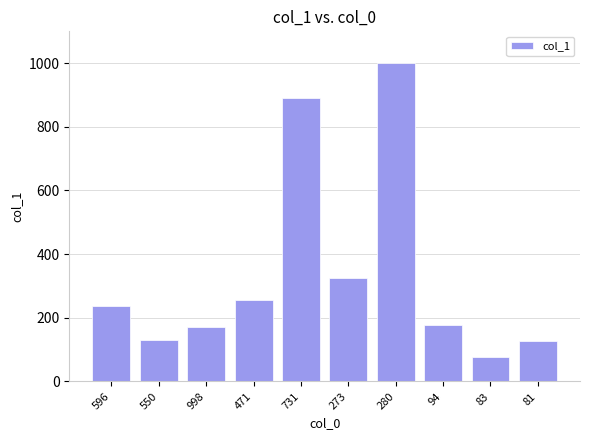

Are the bars horizontal?

No